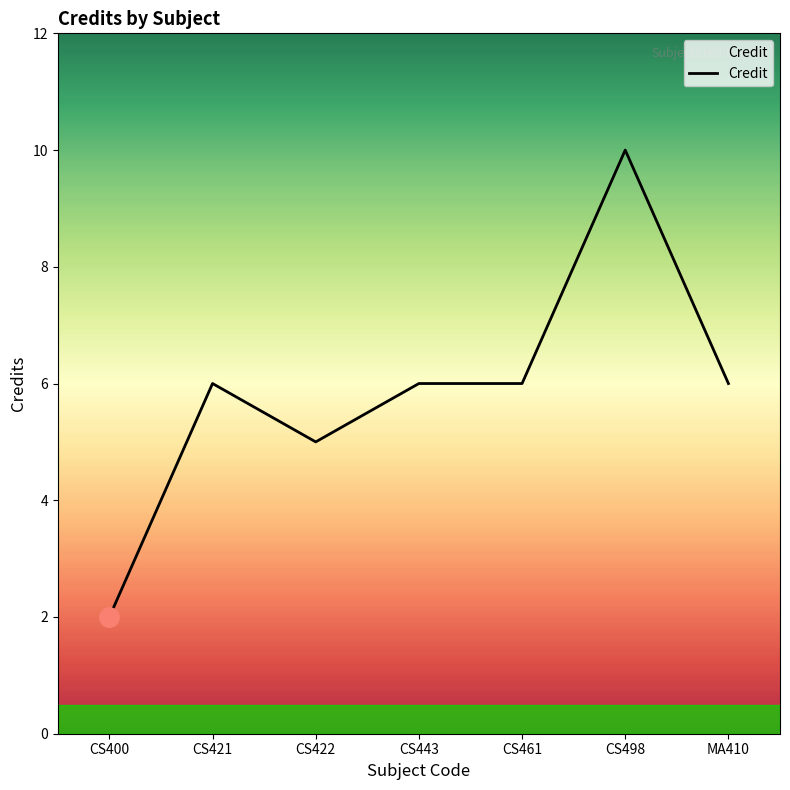

What is the minimum value shown in the chart?

2